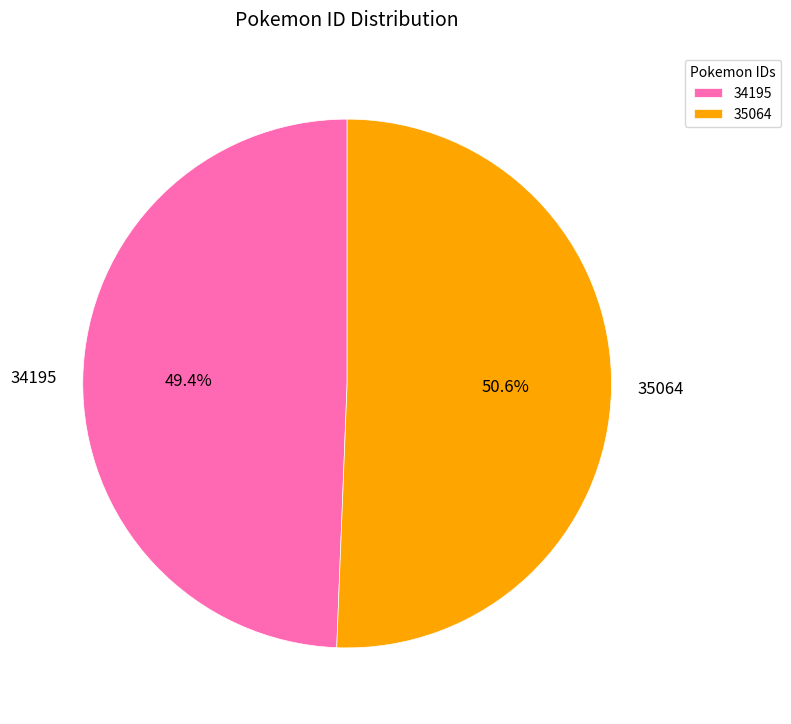

The 34195 slice represents 49% of the pie. True or false?

True